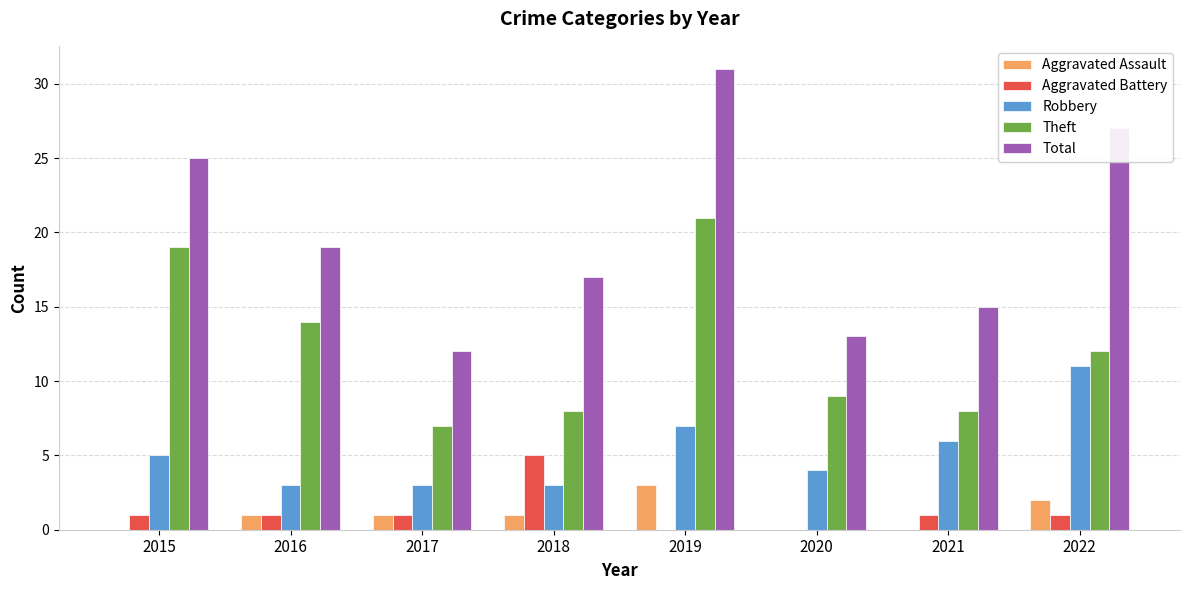

Which series has the largest total across all categories?

Total